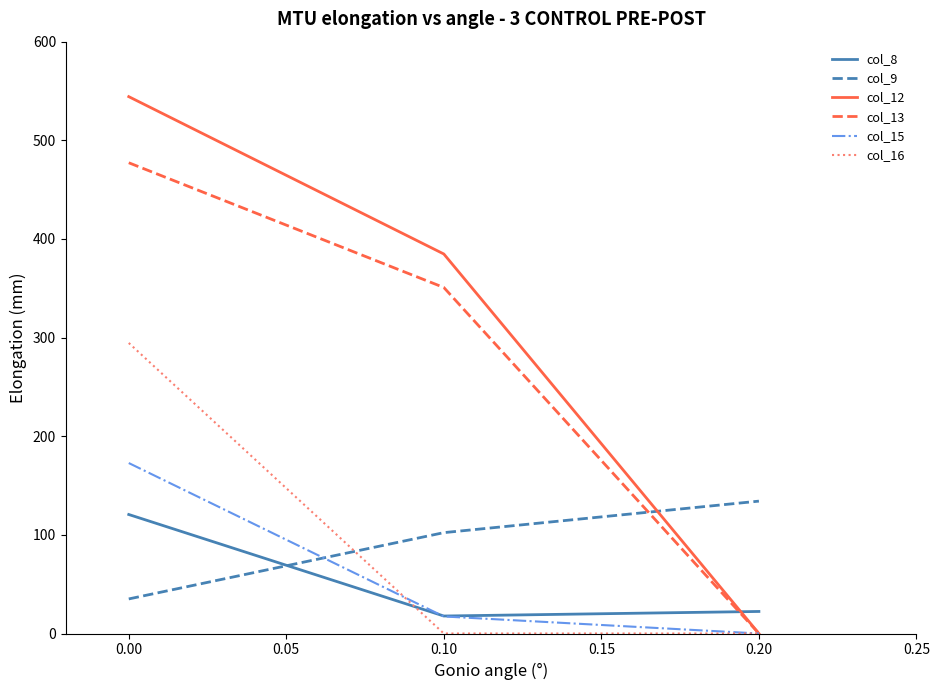

Which series has the widest spread of values?

col_12